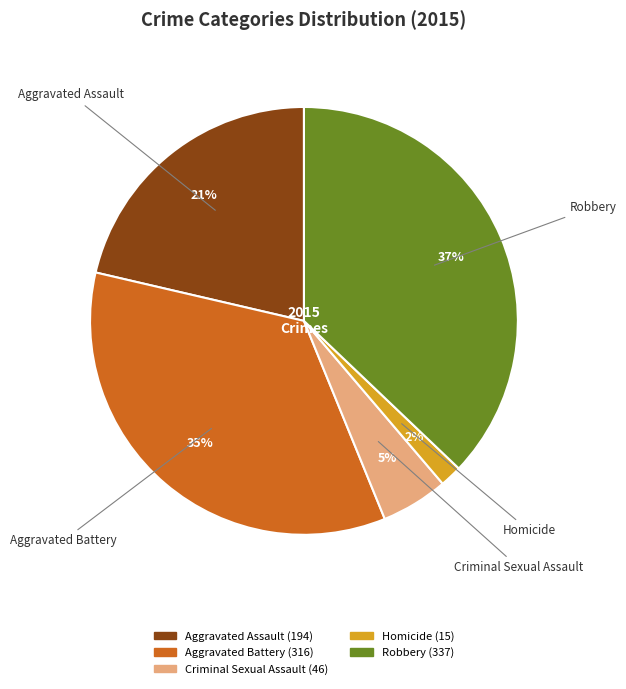

True or false: Homicide accounts for 2% of the total.

True